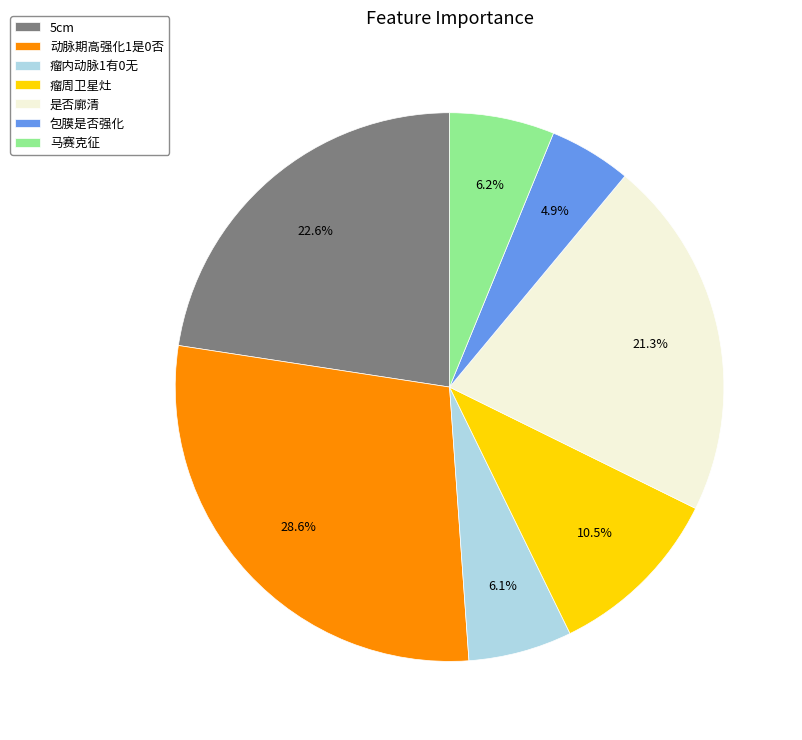

To the nearest percent, what percentage of the pie is 动脉期高强化1是0否?

29%